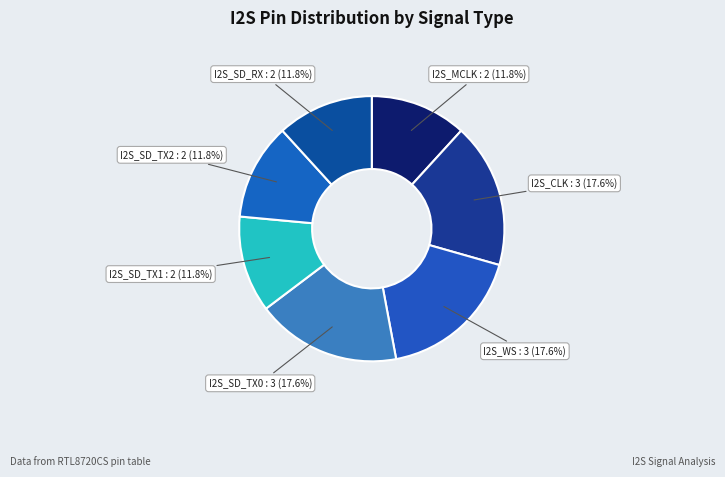

Is I2S_SD_TX0 the majority of the pie?

No